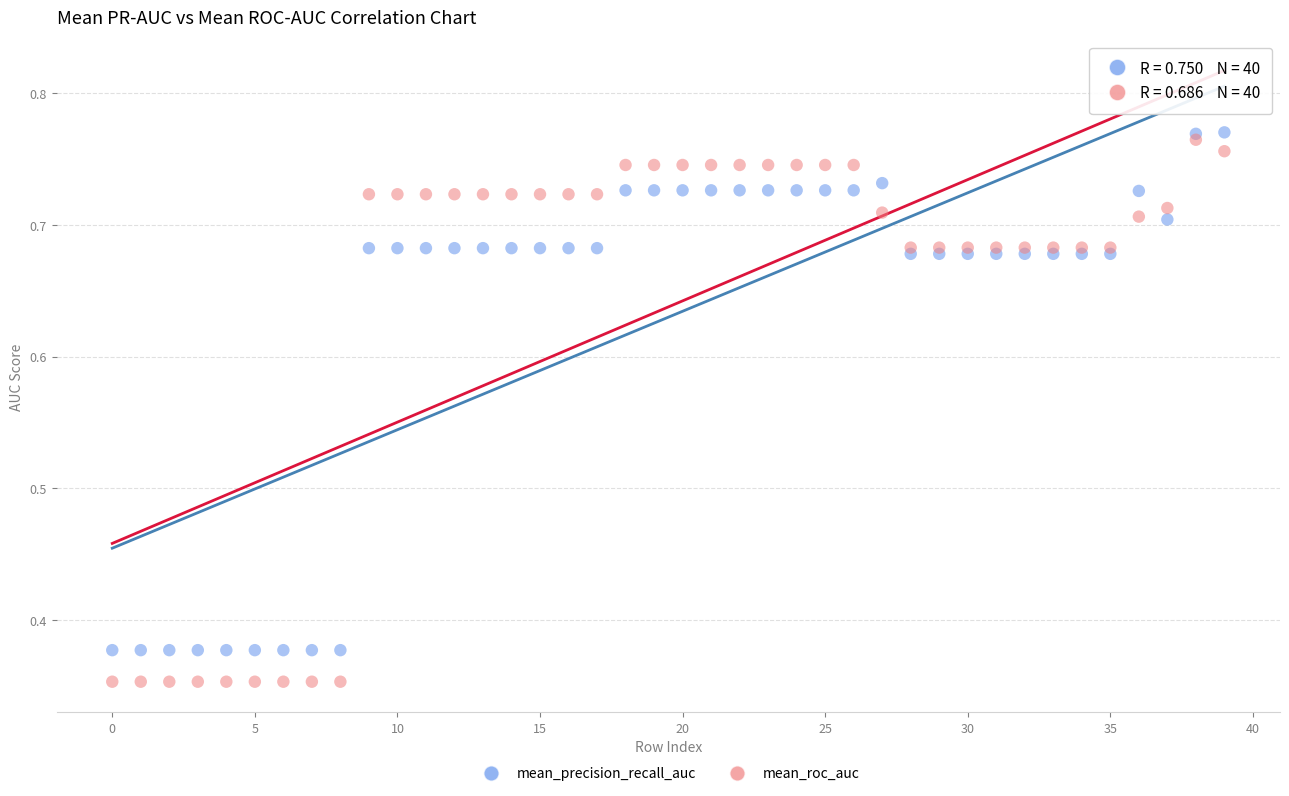

Which series contains the highest Y value?

mean_precision_recall_auc